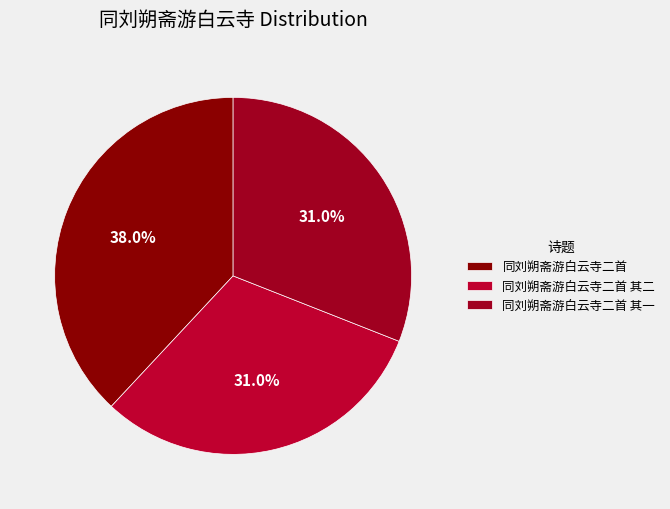

Count the number of slices in the pie.

3